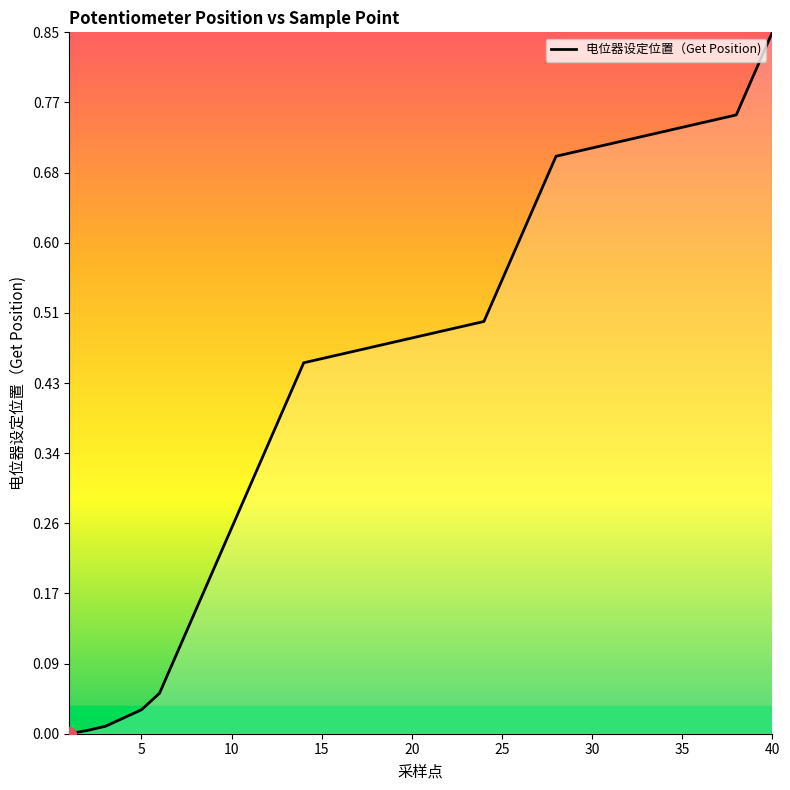

Which category has the highest value across all series?

40